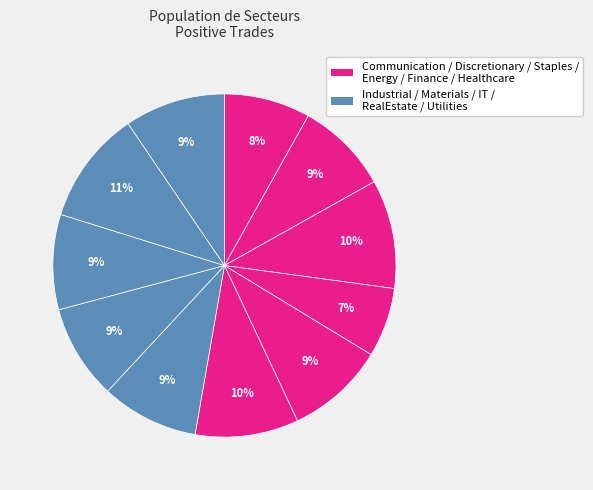

How many segments does this pie chart have?

11